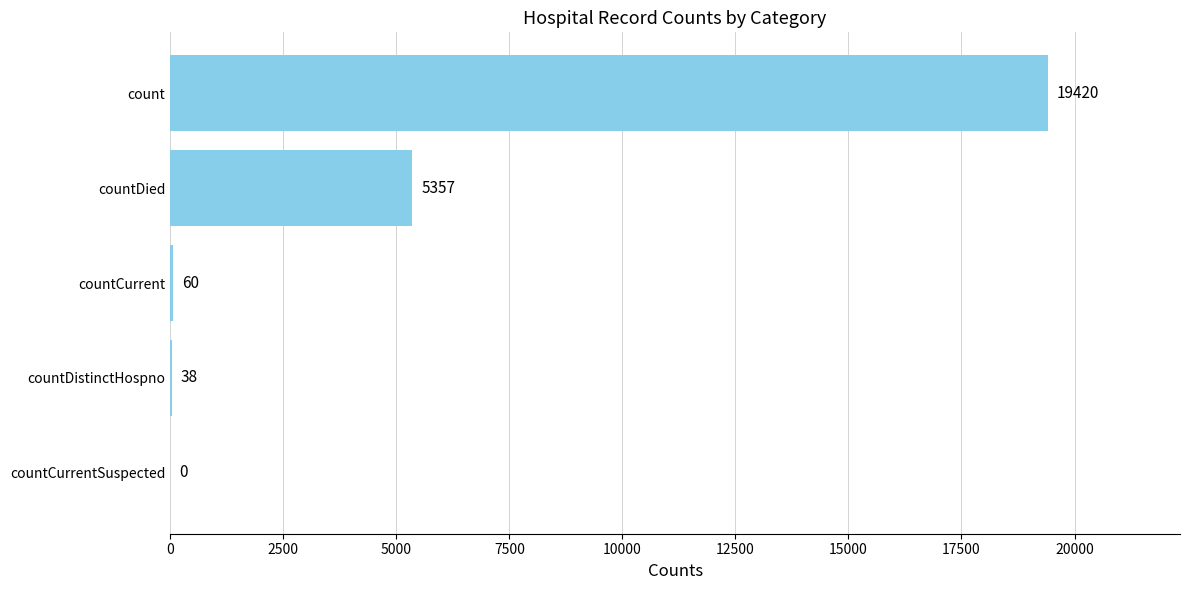

What is the sum of all values?

24875